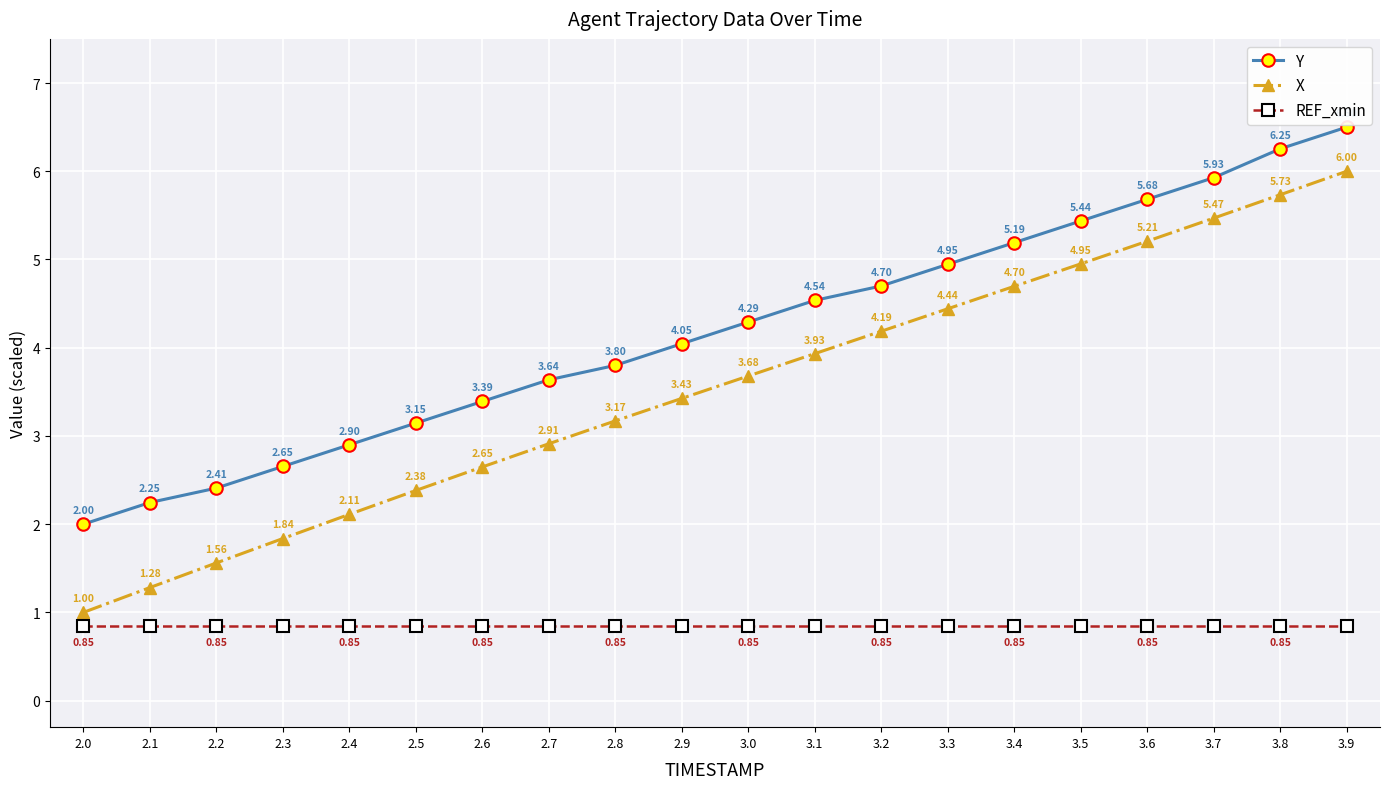

List the series in order of their peak value, highest first.

Y, X, REF_xmin